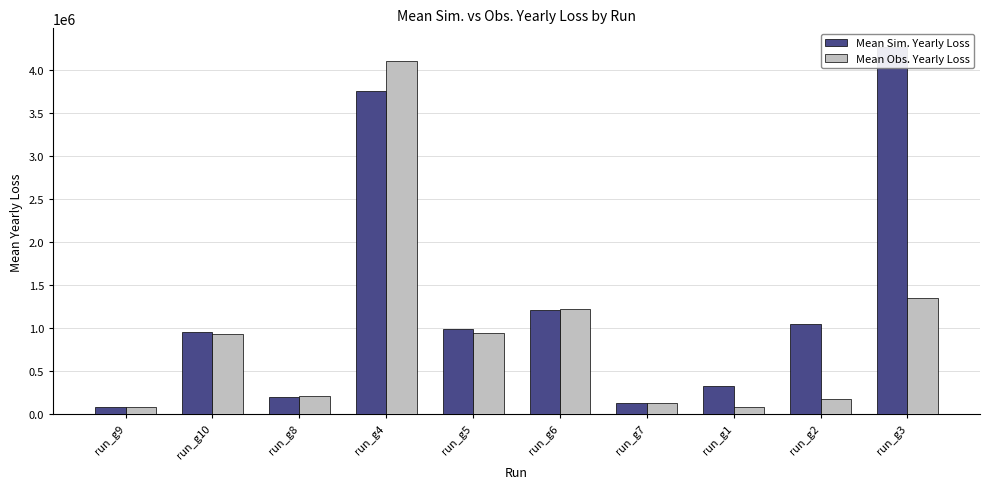

List the series in order of their overall mean, lowest first.

Mean Obs. Yearly Loss, Mean Sim. Yearly Loss